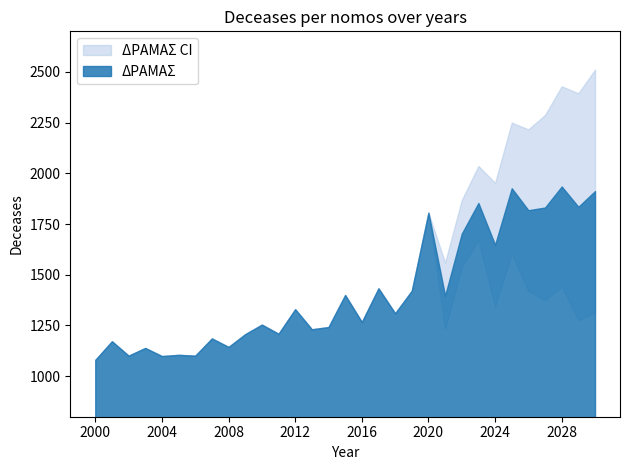

True or false: ΔΡΑΜΑΣ_ci_lower and ΔΡΑΜΑΣ_ci_upper intersect in this chart.

False